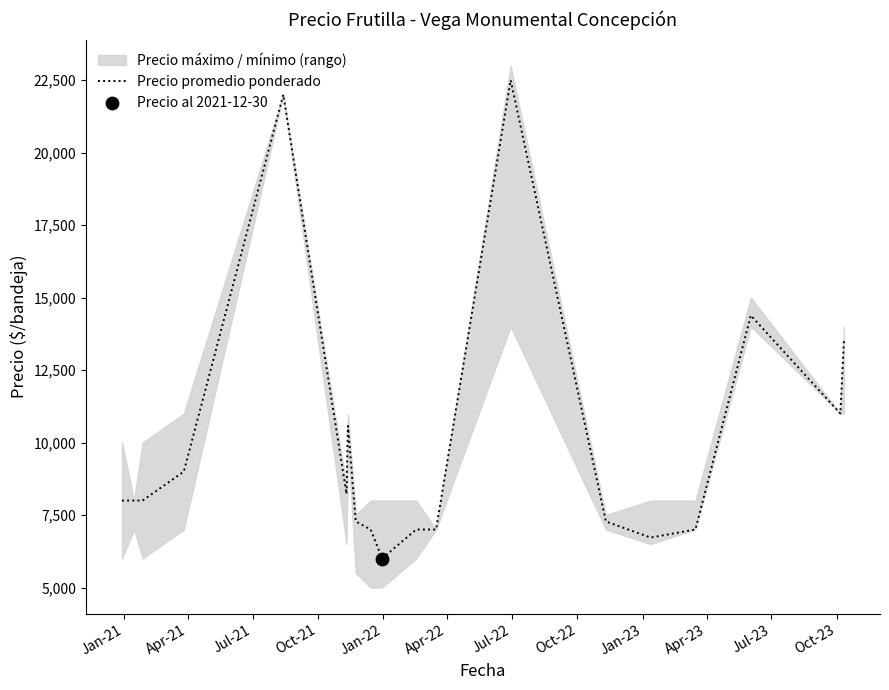

What is the minimum value for Precio promedio ponderado?

6000